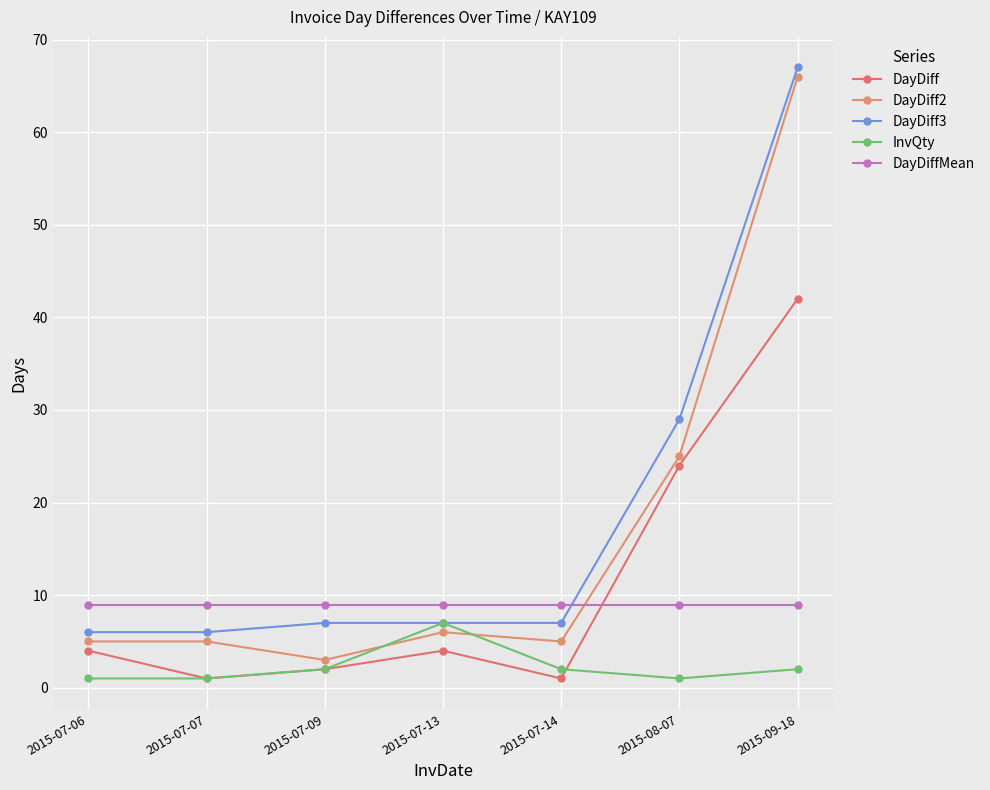

What is the difference between the maximum and second lowest values in the DayDiff3 series?

61.0